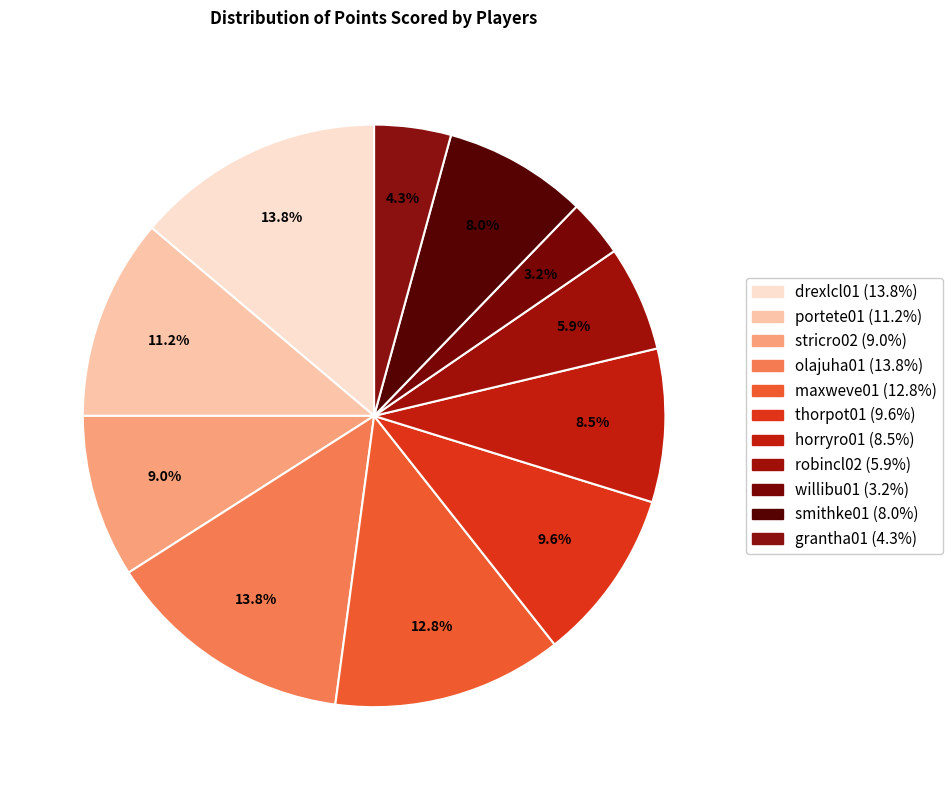

What percentage is the stricro02 slice, to the nearest percent?

9%